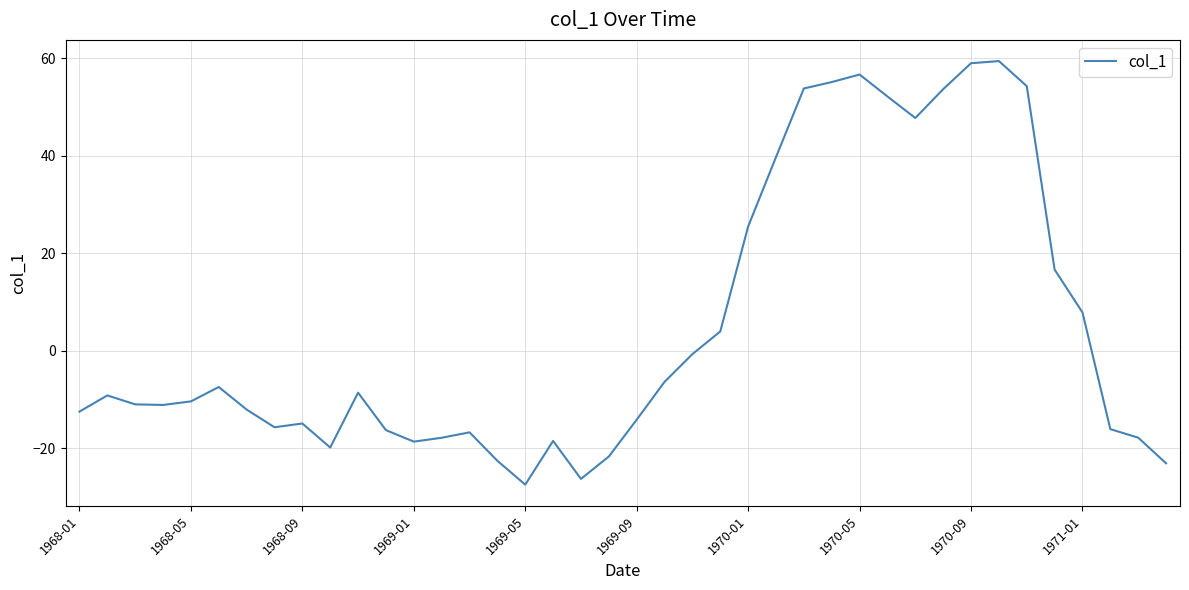

What is the difference between the maximum and minimum values?

86.9